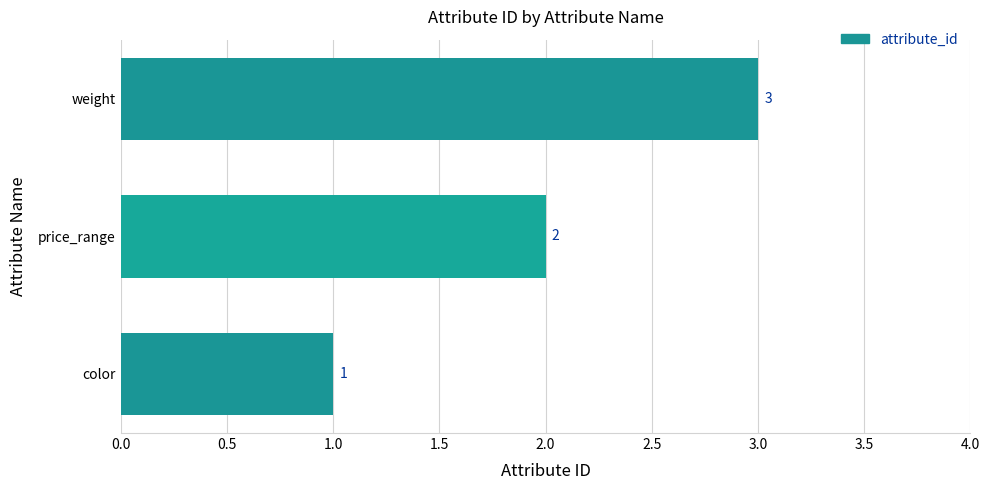

List the labels in order of value, largest first.

weight, price_range, color